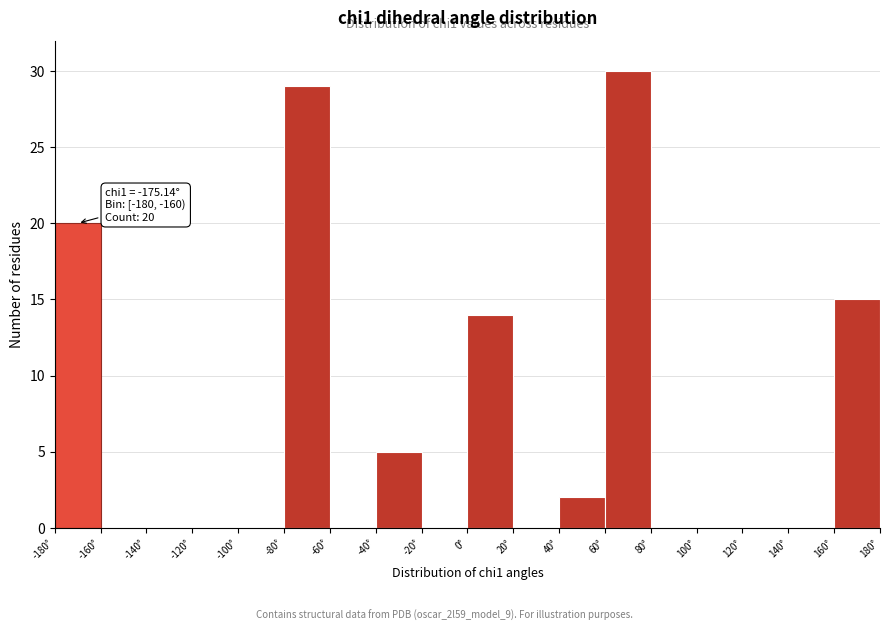

Which range on the x-axis has the tallest bar?

60 to 80